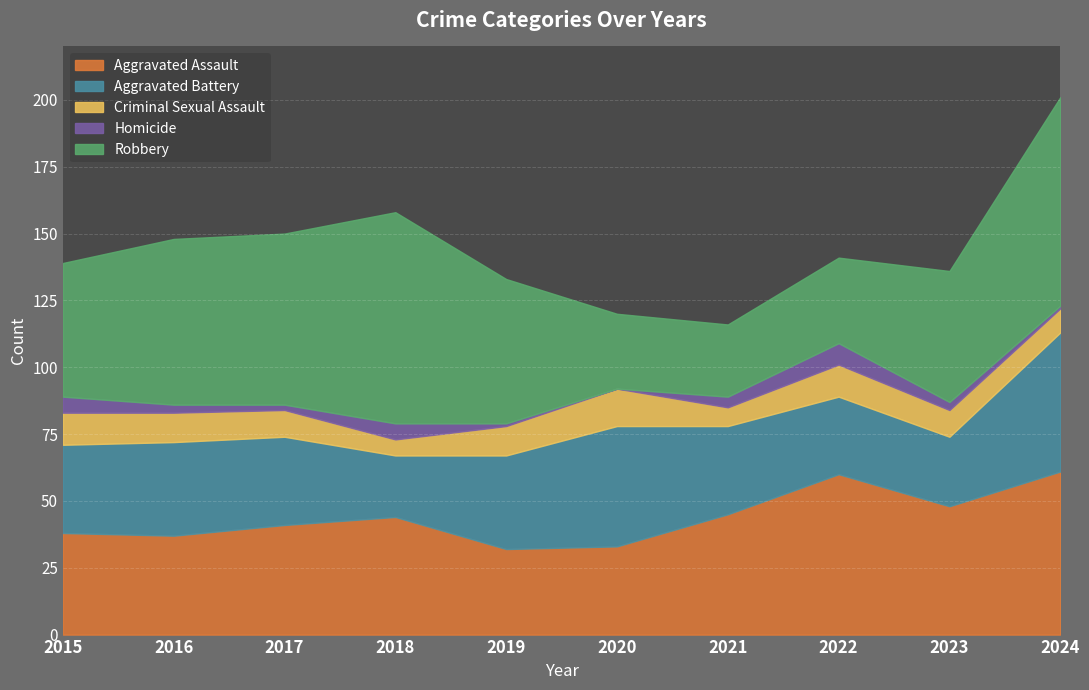

What is the difference between the maximum and second lowest values in the Aggravated Assault series?

28